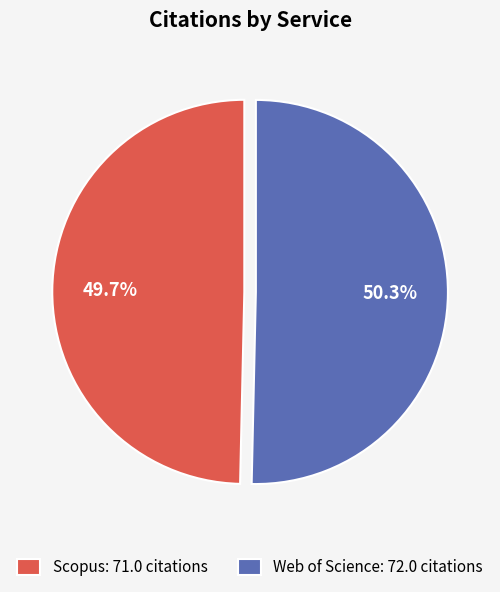

Rank the categories by value from lowest to highest.

Scopus, Web of Science